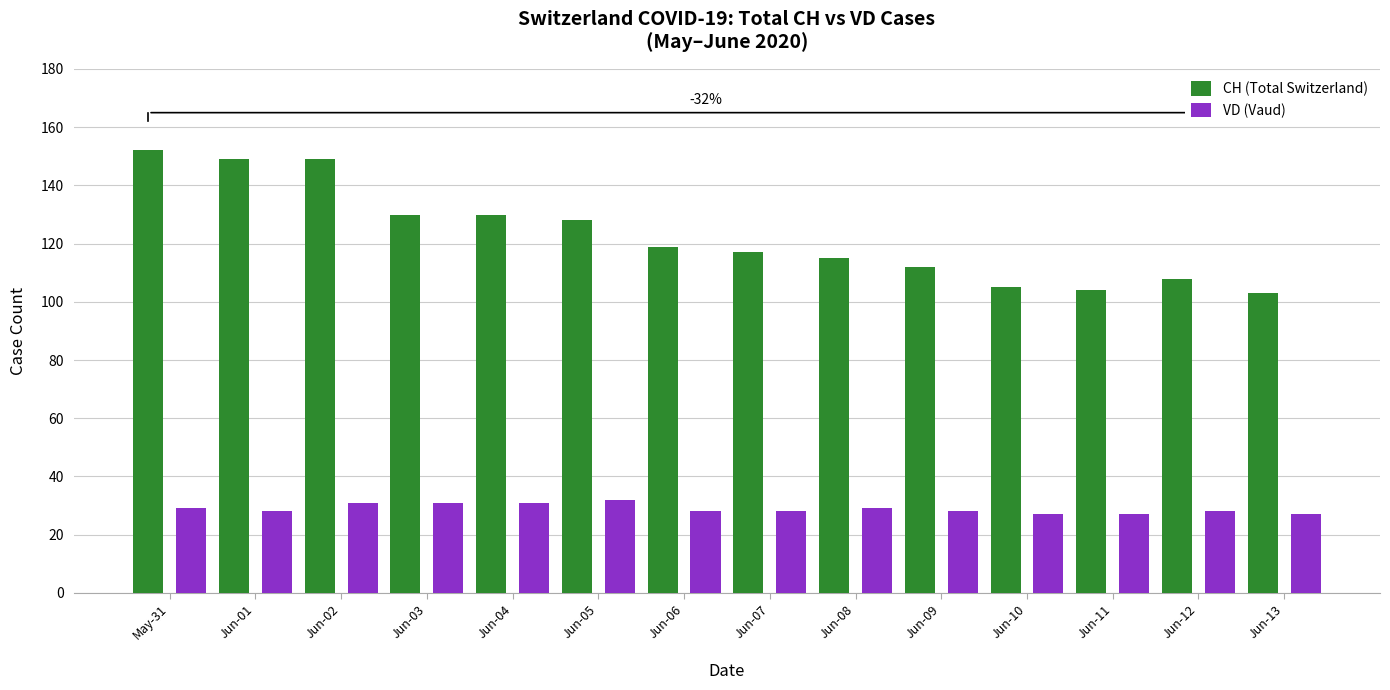

Which series has the largest total across all categories?

CH (Total Switzerland)